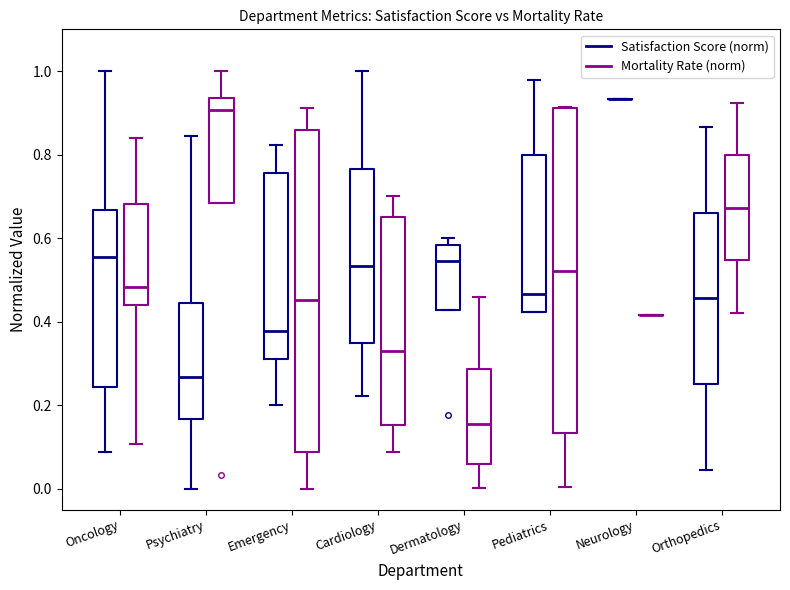

Reading left to right, transcribe this box plot: for each box, give where its median line is, the range the box spans, and where its two whiskers end, as read against the y-axis. The values are not printed on the chart, so give them approximately, as read against the axis.

Oncology (Satisfaction Score (norm)): median 0.56, box 0.24 to 0.66, whiskers 0.08 to 1.00
Oncology (Mortality Rate (norm)): median 0.48, box 0.44 to 0.68, whiskers 0.10 to 0.84
Psychiatry (Satisfaction Score (norm)): median 0.26, box 0.16 to 0.44, whiskers 0.00 to 0.84
Psychiatry (Mortality Rate (norm)): median 0.90, box 0.68 to 0.94, whiskers 0.68 to 1.00
Emergency (Satisfaction Score (norm)): median 0.38, box 0.32 to 0.76, whiskers 0.20 to 0.82
Emergency (Mortality Rate (norm)): median 0.46, box 0.08 to 0.86, whiskers 0.00 to 0.92
Cardiology (Satisfaction Score (norm)): median 0.54, box 0.36 to 0.76, whiskers 0.22 to 1.00
Cardiology (Mortality Rate (norm)): median 0.32, box 0.16 to 0.66, whiskers 0.08 to 0.70
Dermatology (Satisfaction Score (norm)): median 0.54, box 0.42 to 0.58, whiskers 0.42 to 0.60
Dermatology (Mortality Rate (norm)): median 0.16, box 0.06 to 0.28, whiskers 0.00 to 0.46
Pediatrics (Satisfaction Score (norm)): median 0.46, box 0.42 to 0.80, whiskers 0.42 to 0.98
Pediatrics (Mortality Rate (norm)): median 0.52, box 0.14 to 0.92, whiskers 0.00 to 0.92
Neurology (Satisfaction Score (norm)): box collapsed to a line at 0.94, whiskers 0.94 to 0.94
Neurology (Mortality Rate (norm)): box collapsed to a line at 0.42, whiskers 0.42 to 0.42
Orthopedics (Satisfaction Score (norm)): median 0.46, box 0.26 to 0.66, whiskers 0.04 to 0.86
Orthopedics (Mortality Rate (norm)): median 0.68, box 0.54 to 0.80, whiskers 0.42 to 0.92